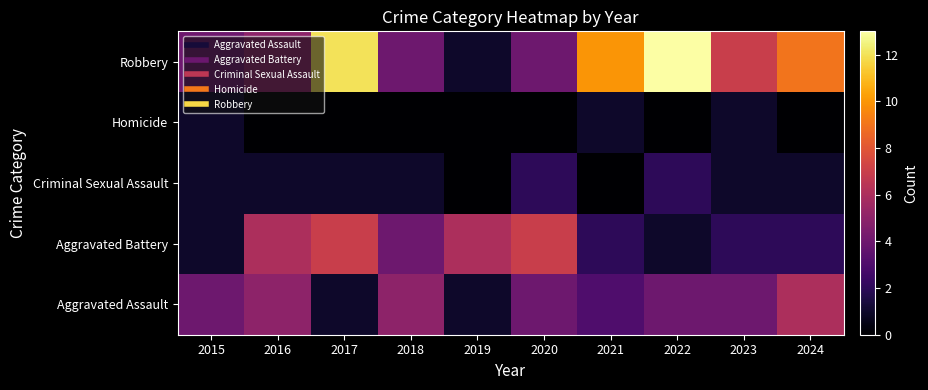

Rank the series at 2023 from highest to lowest value.

Robbery, Aggravated Assault, Aggravated Battery, Criminal Sexual Assault, Homicide